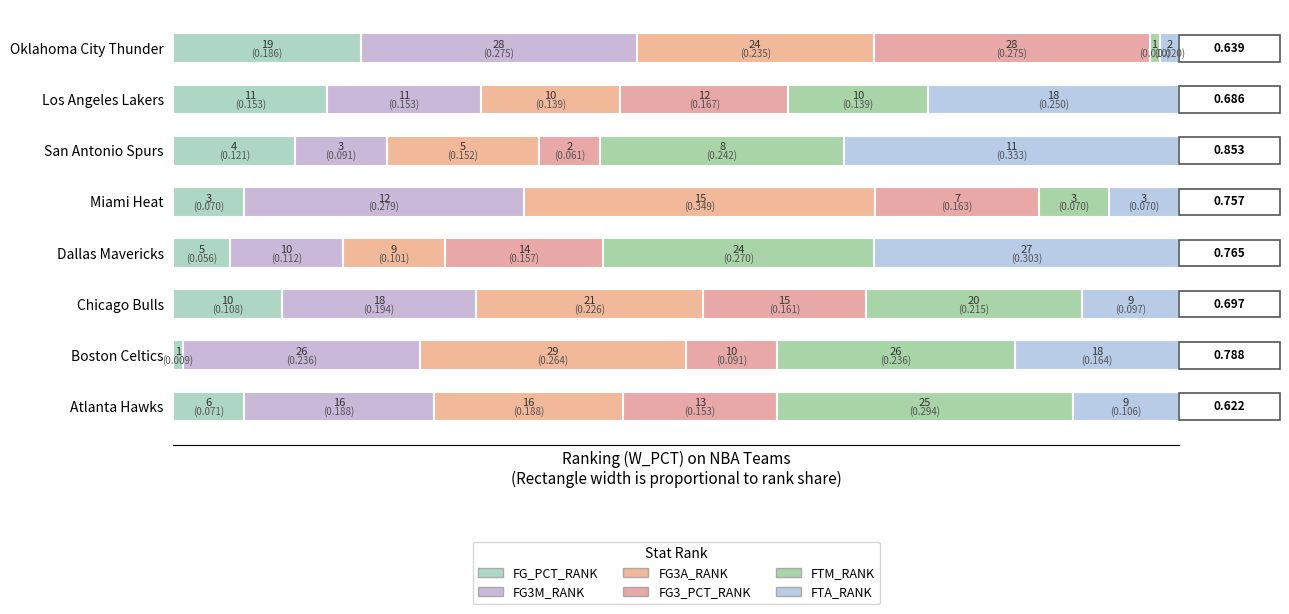

What is the value of the FG_PCT_RANK bar at the 3rd from the left?

10